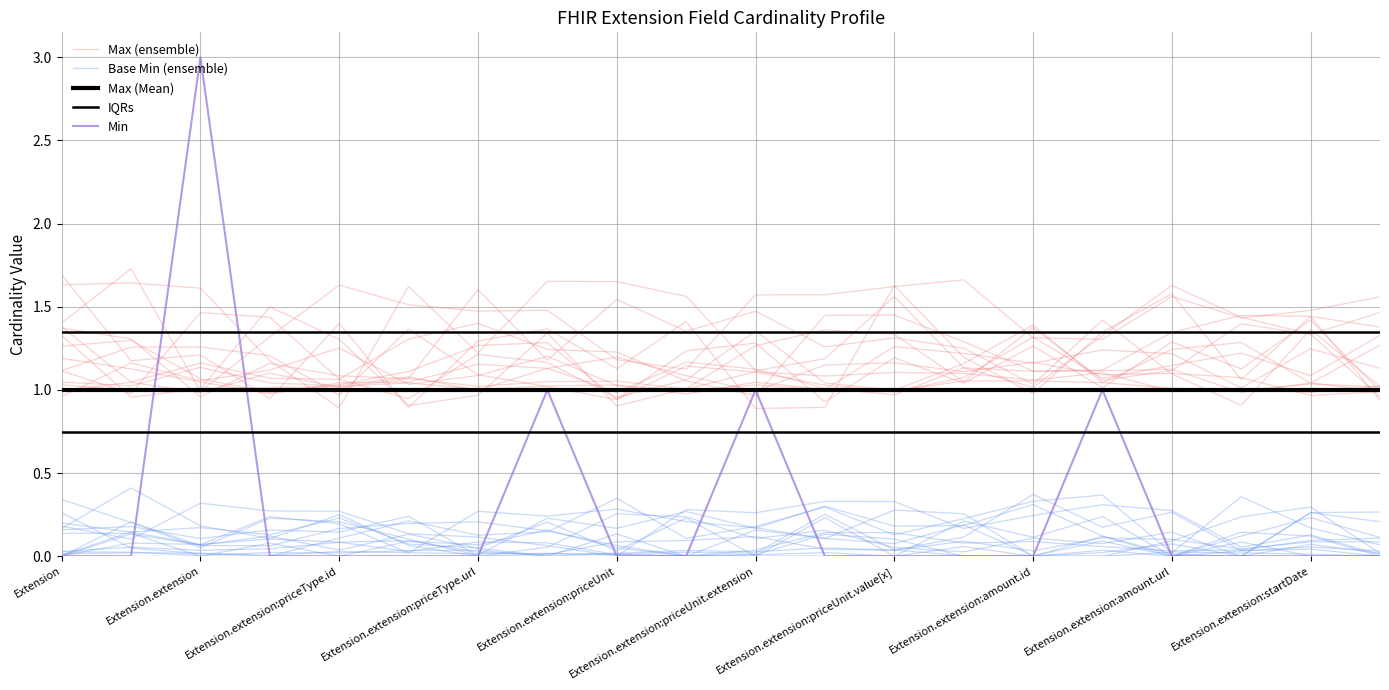

What is the spread (max minus min) of values at Extension.extension:priceUnit.extension?

1.4